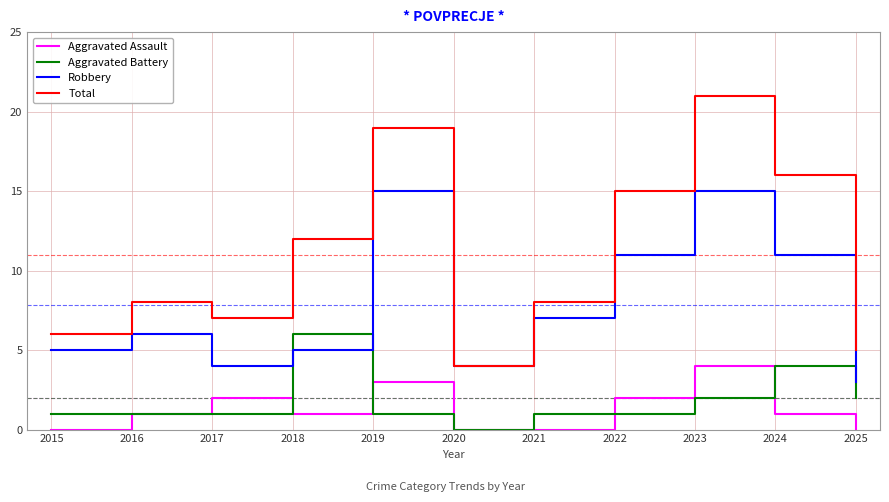

True or false: Aggravated Battery and Total cross at least once.

False